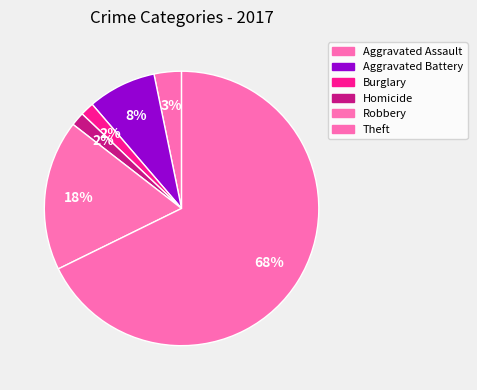

Combined, what portion of the pie is Aggravated Assault and Robbery?

21.0%